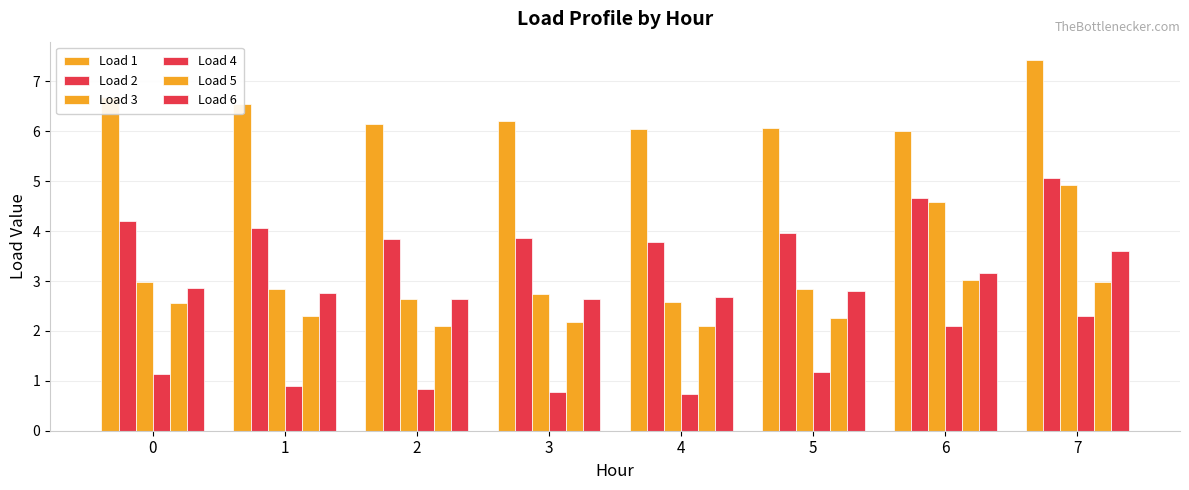

Between 1 and 6, which is larger?

1